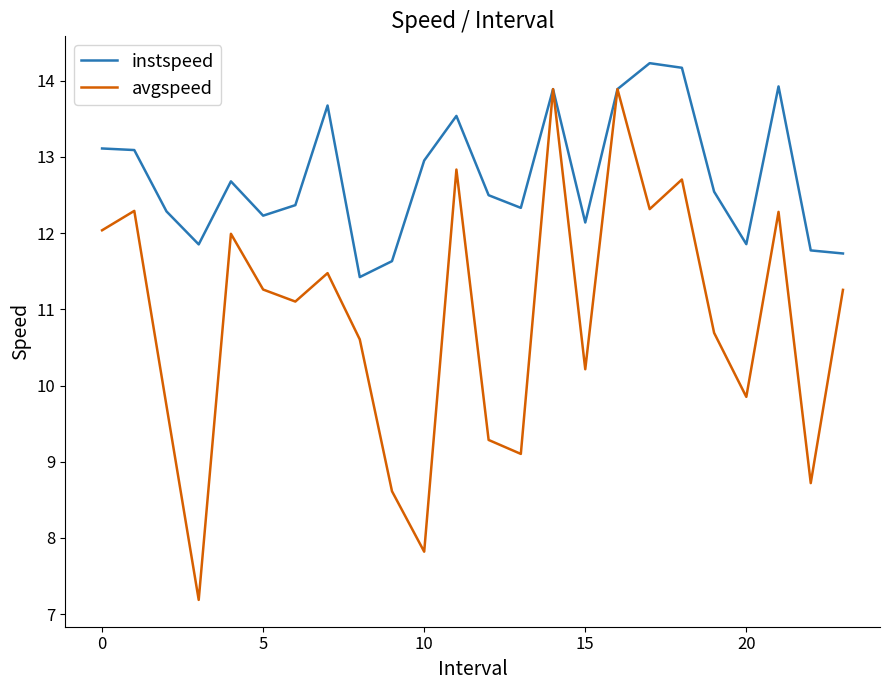

What is the average value of the instspeed series?

12.7